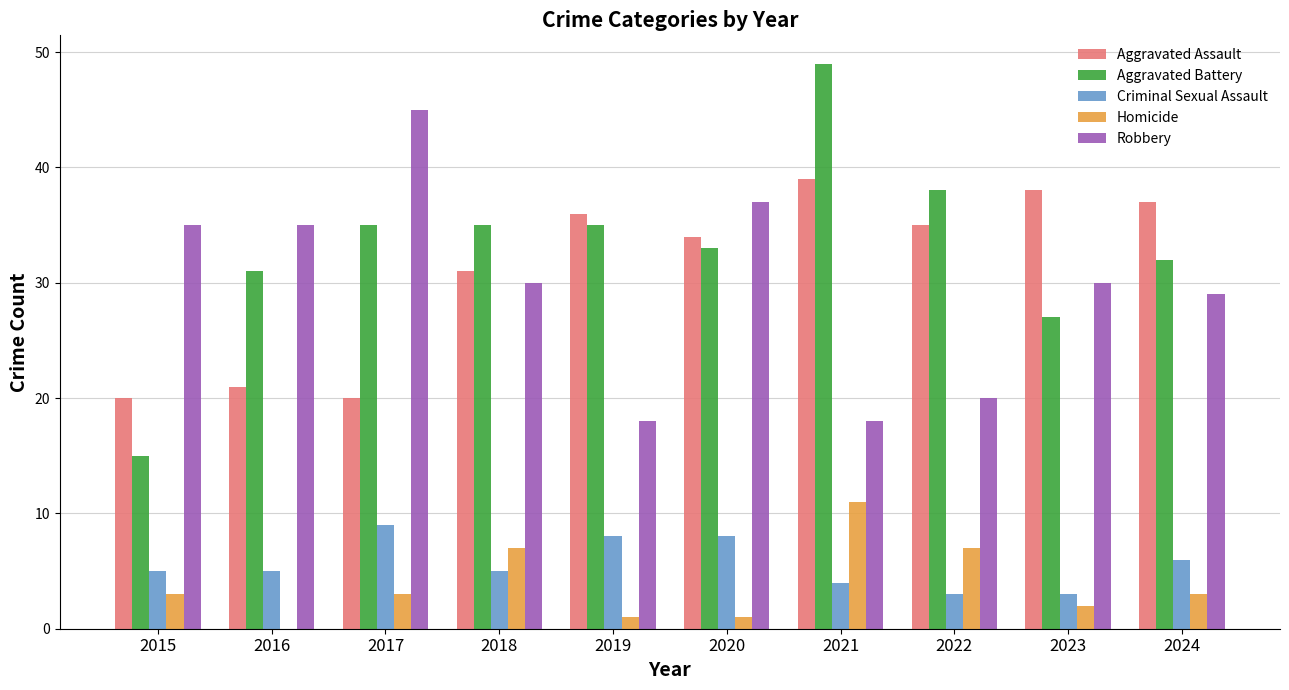

What are all the series names shown in the legend?

Aggravated Assault, Aggravated Battery, Criminal Sexual Assault, Homicide, Robbery